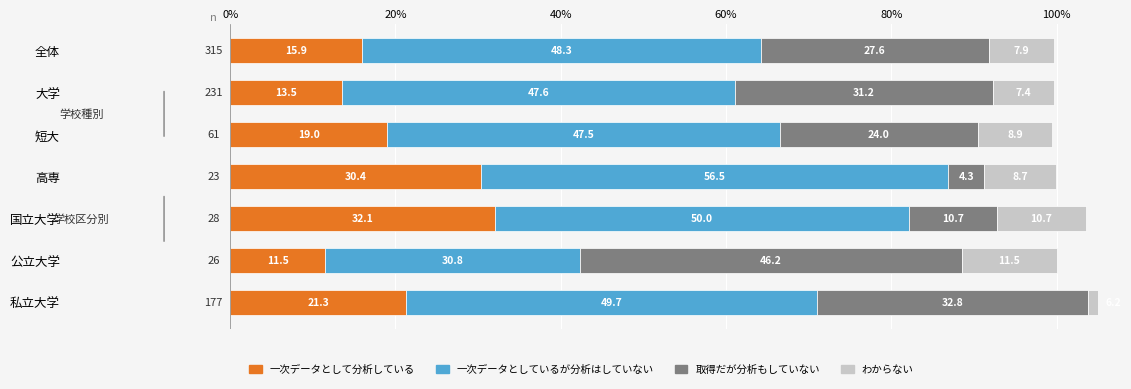

How many values in the 取得だが分析もしていない series exceed 27?

4